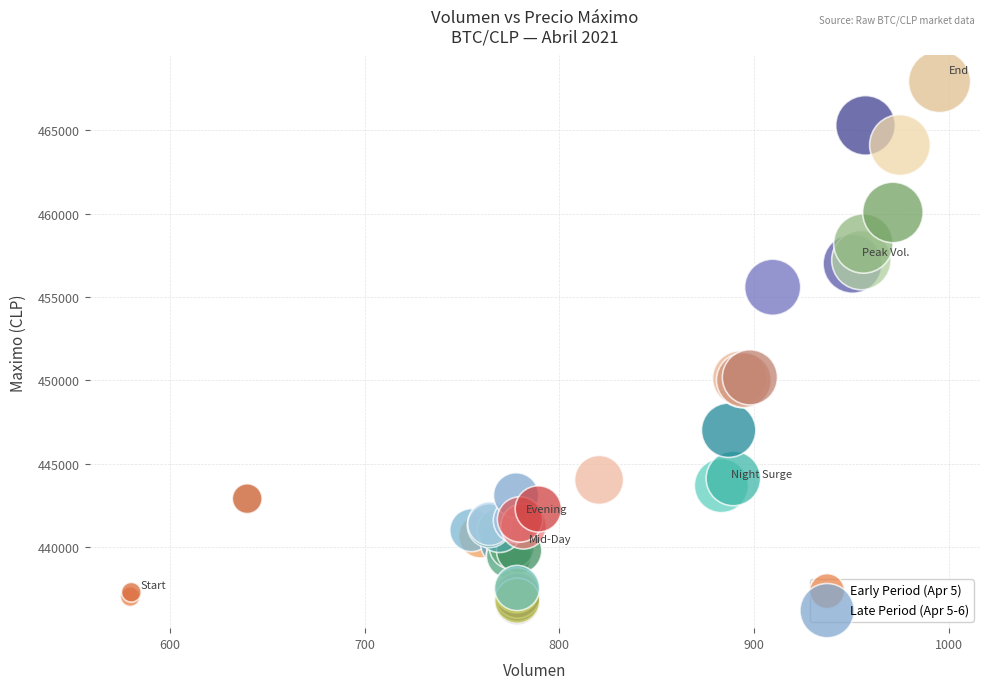

Which series has the largest Y range (max minus min)?

Late Period (Apr 5-6)